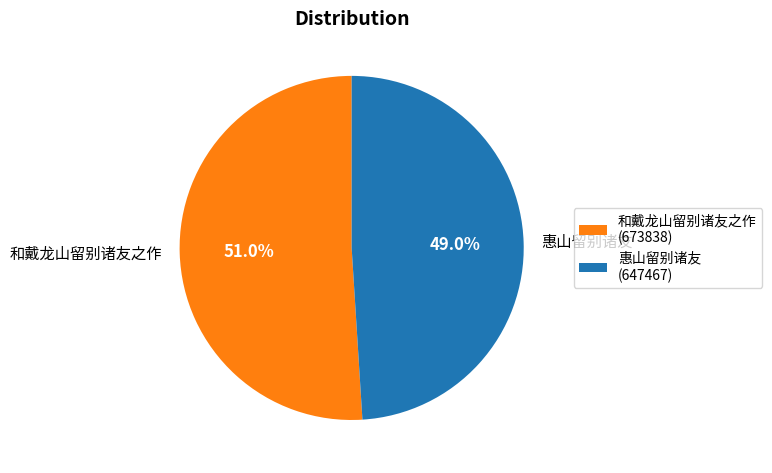

Which slice is the smallest?

惠山留别诸友